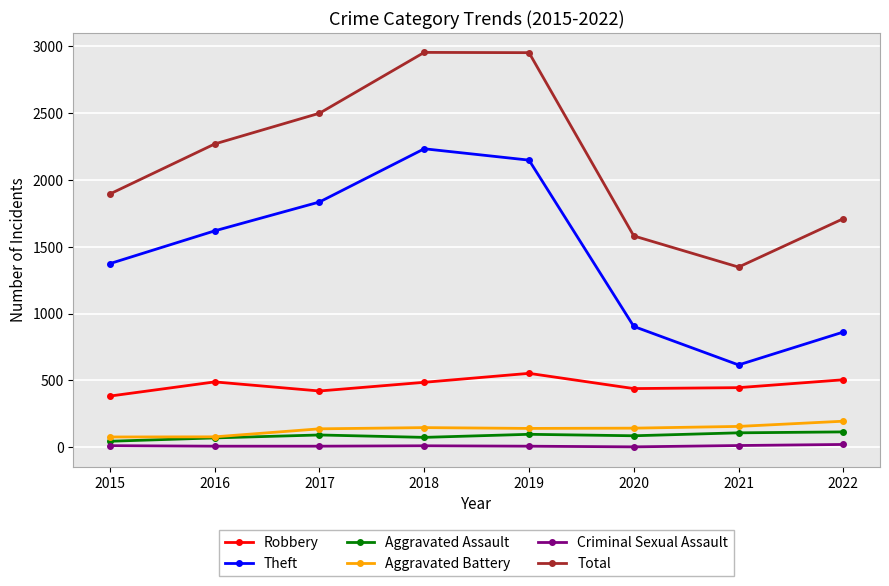

Where is Theft nearest to the value 1424?

2015